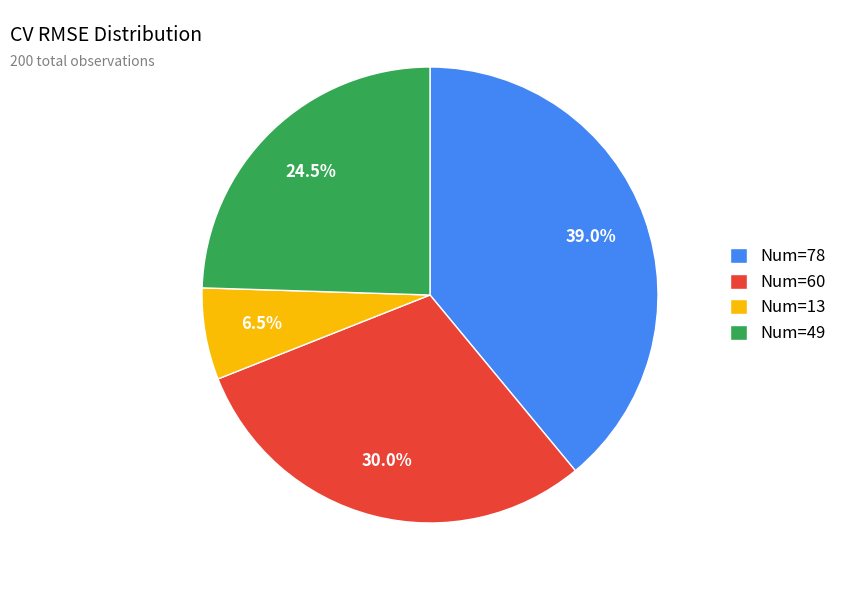

What is the largest slice in the pie chart?

Num=78